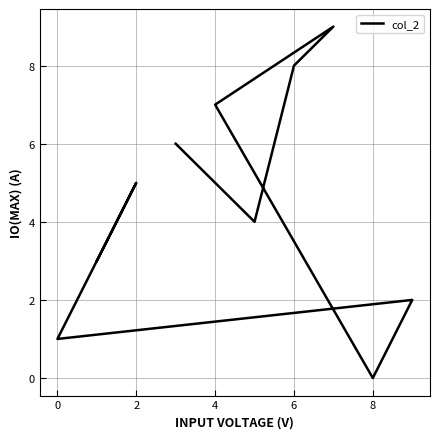

What is the value of the 5th point from the left?

7